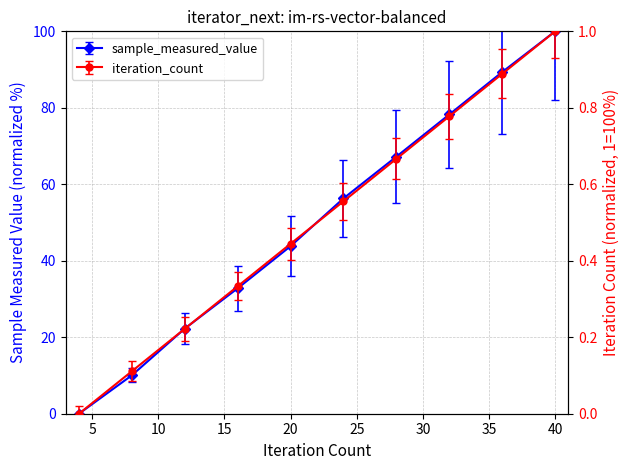

How many times do sample_measured_value and iteration_count cross each other?

1